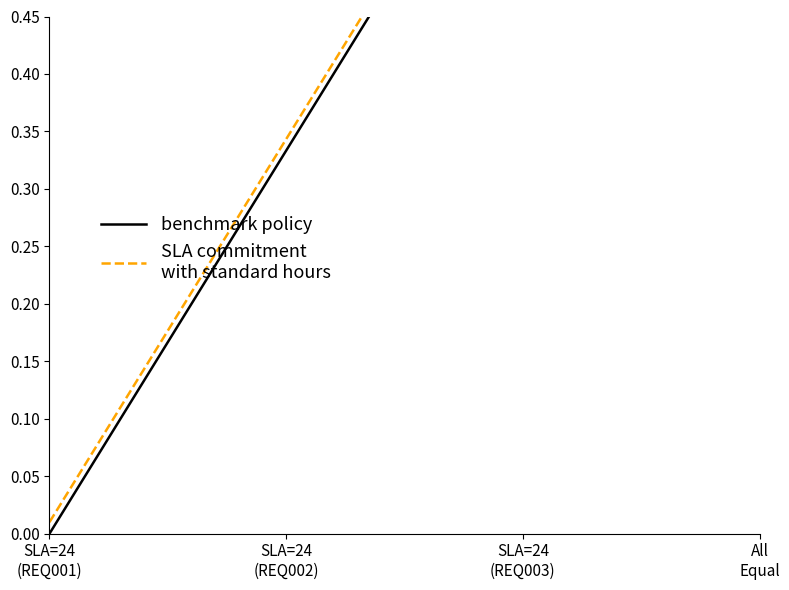

What is the sum of all SLA commitment
with standard hours values?

2.0